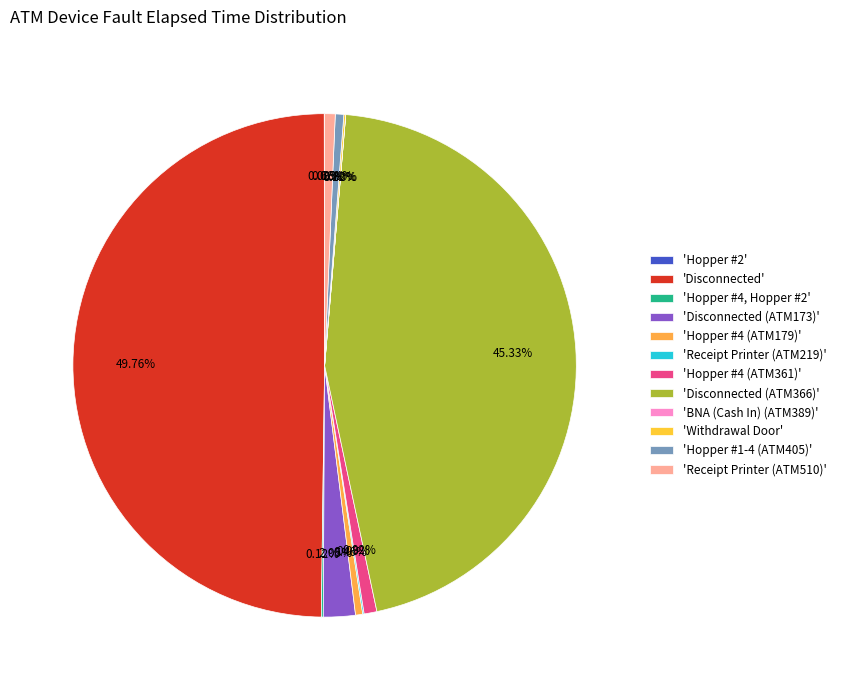

How many slices are in this pie chart?

12